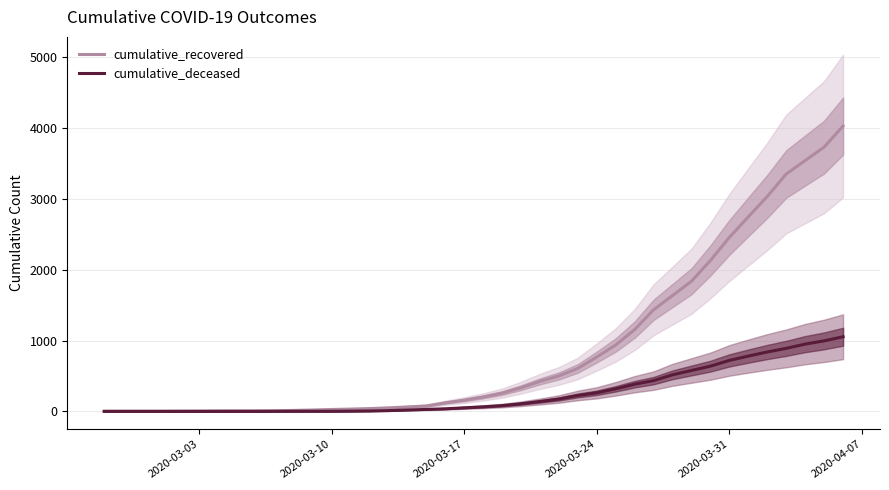

What is the maximum value for cumulative_recovered?

4028